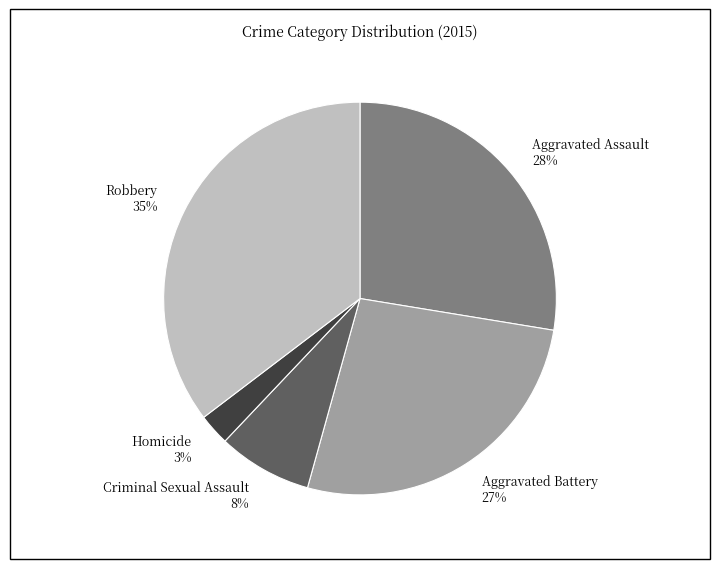

Approximately how many times larger is the value at Homicide compared to Robbery?

0.1